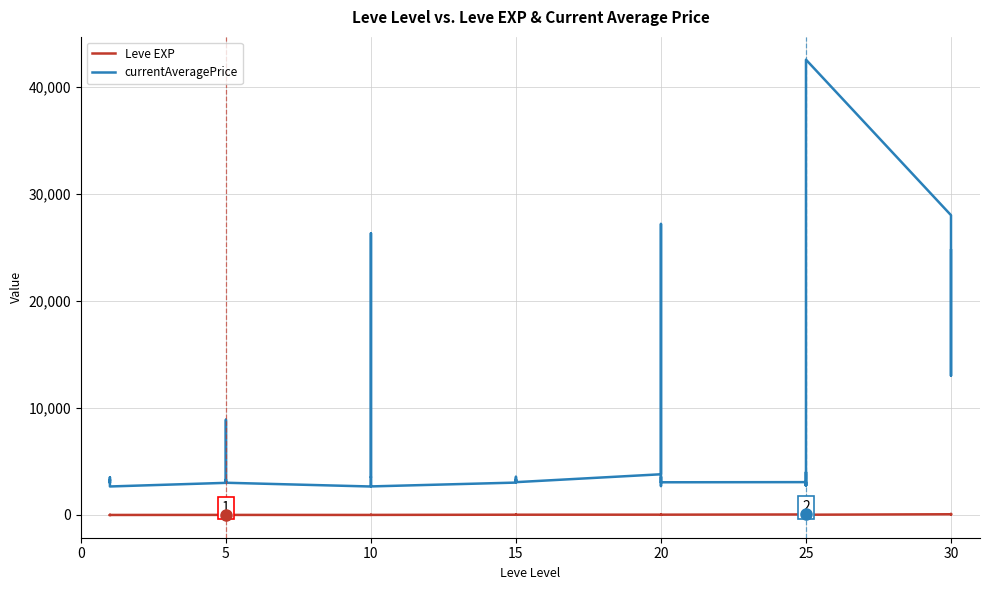

True or false: currentAveragePrice and Leve EXP cross at least once.

False